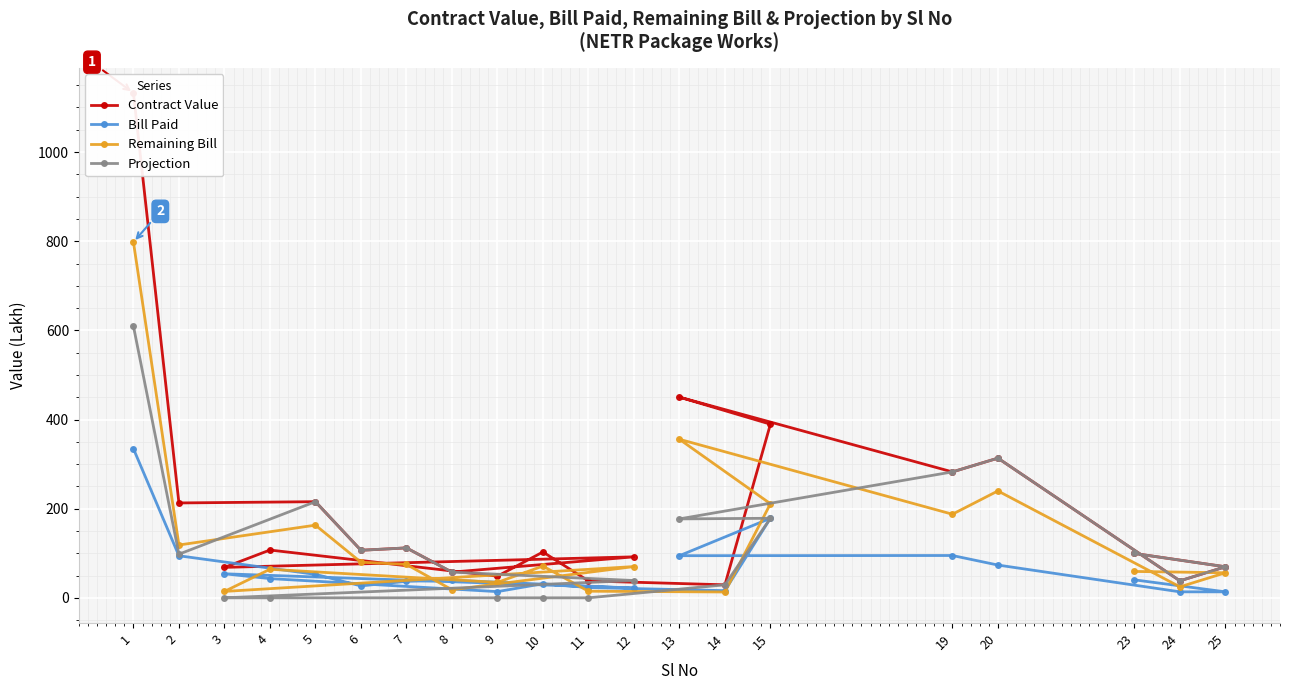

What is the value of the Projection point at the 16th from the left?

282.5